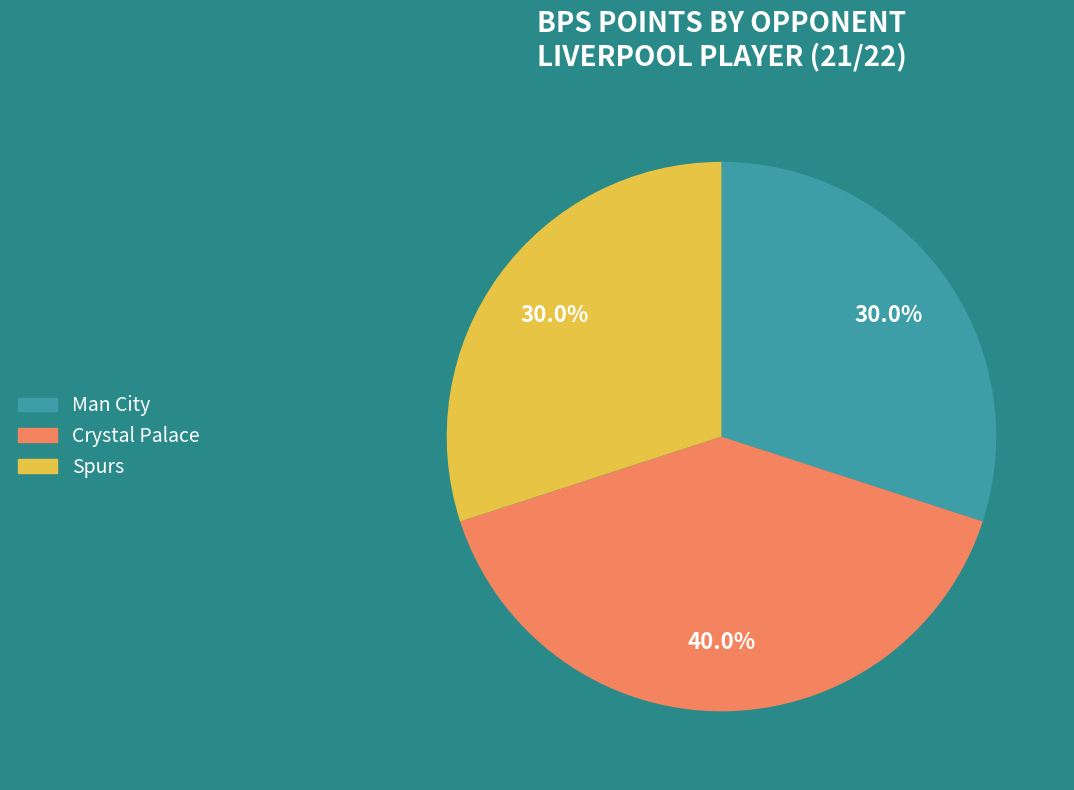

Which category has the biggest portion of the pie?

Crystal Palace